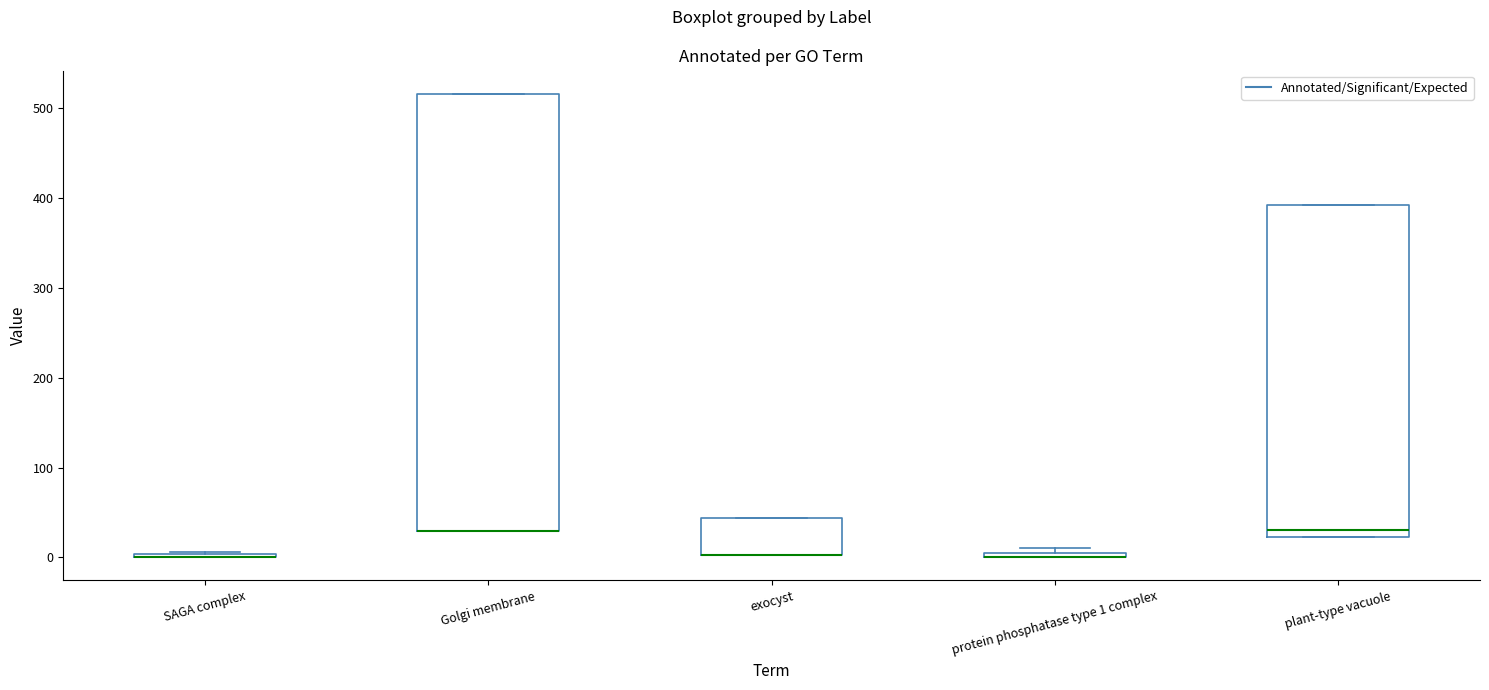

Which box is the tallest, from its lower edge to its upper edge?

Golgi membrane